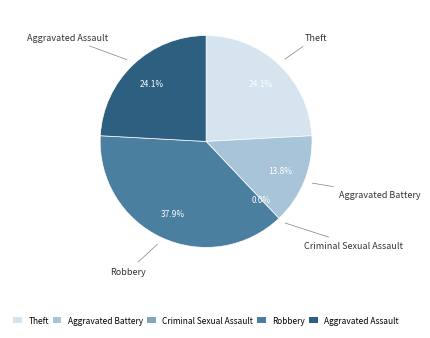

Is there a majority slice in this chart?

No